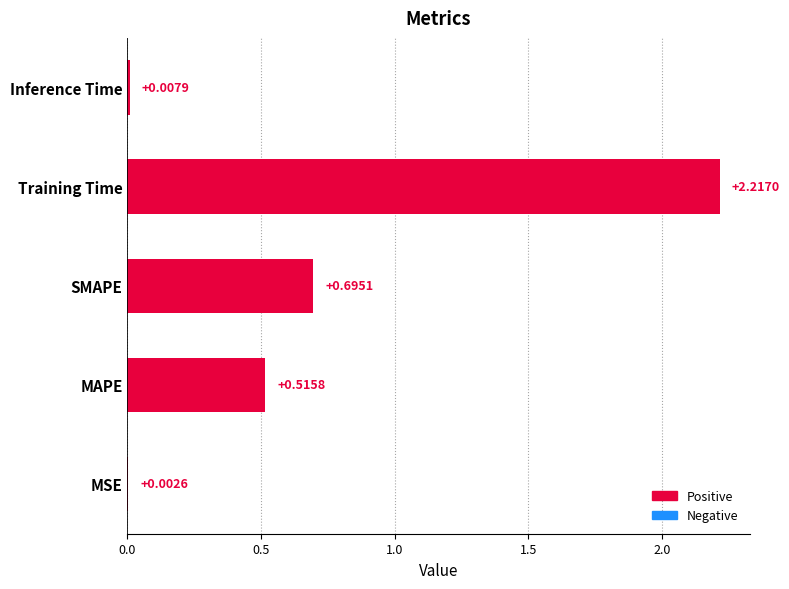

What is the sum of all values?

3.4